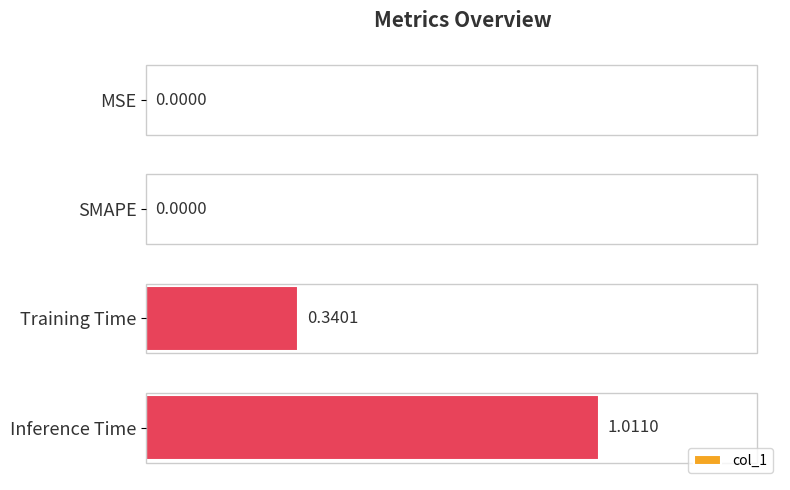

Are the bars grouped side by side (vs. stacked)?

No